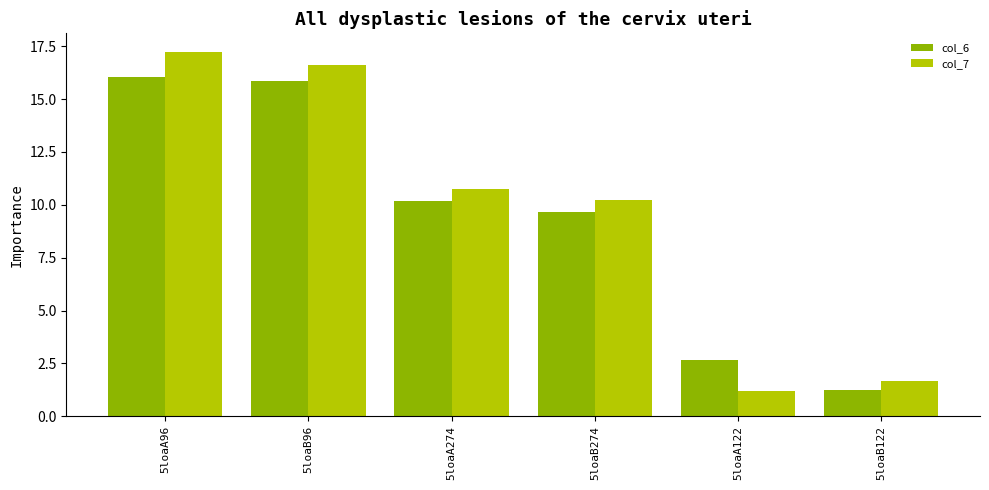

At which category is the sum across all series the highest?

5loaA96